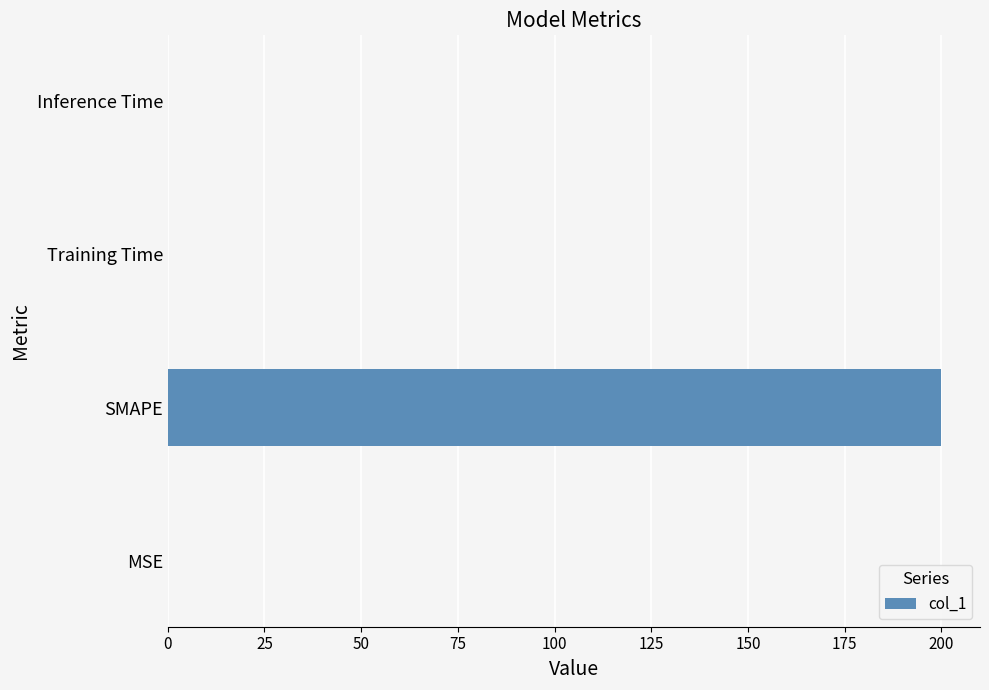

At which category does the chart reach its peak across all series?

SMAPE